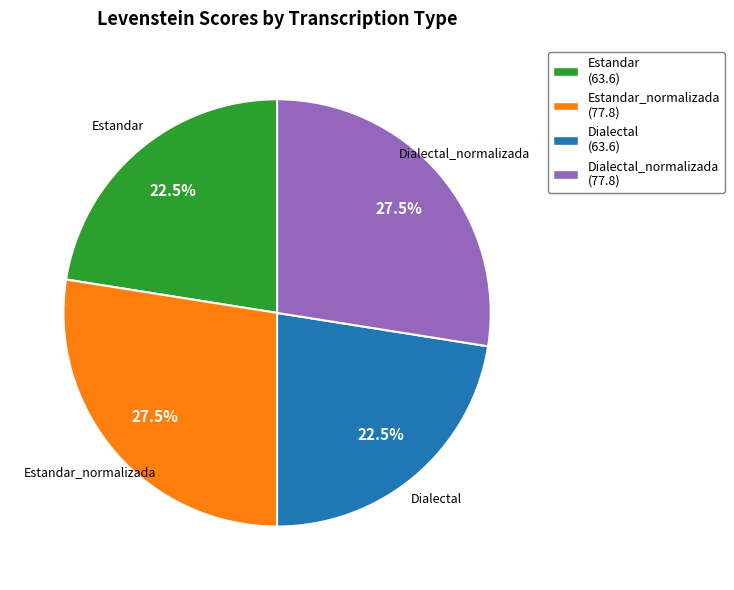

Is there a majority slice in this chart?

No